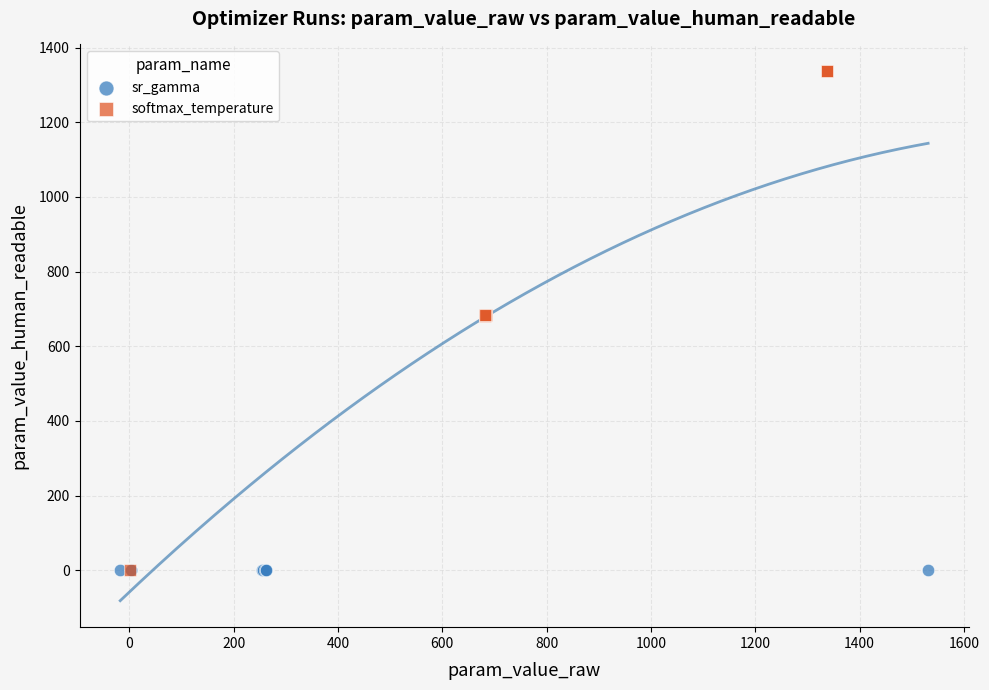

What are all the series names shown in the legend?

sr_gamma, softmax_temperature